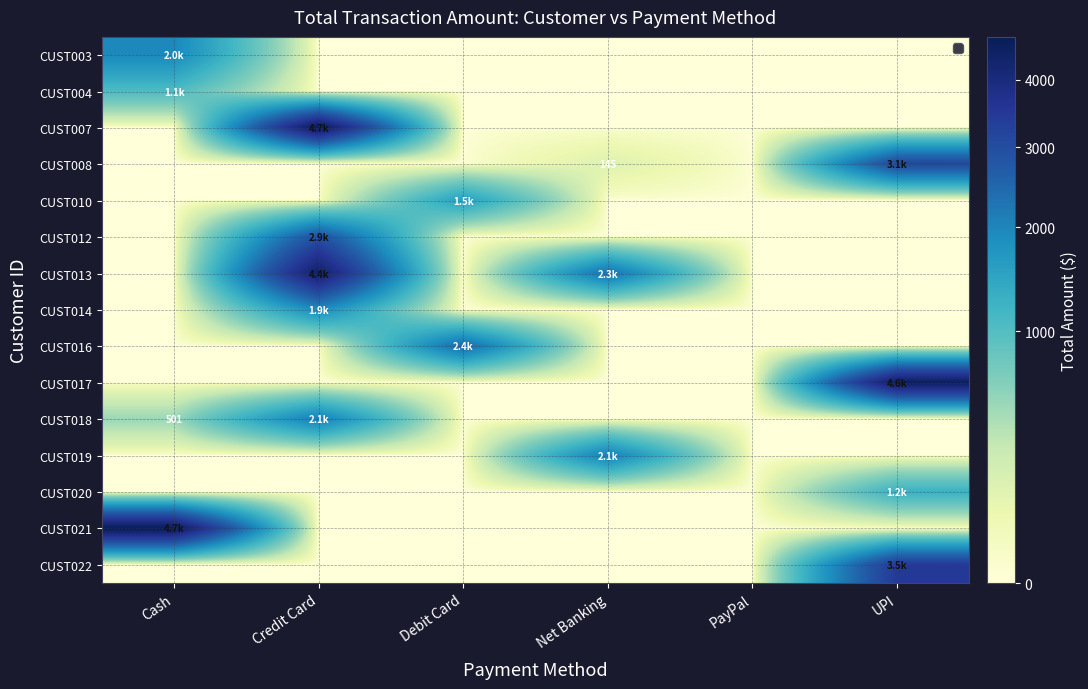

Count the number of categories in the chart.

6